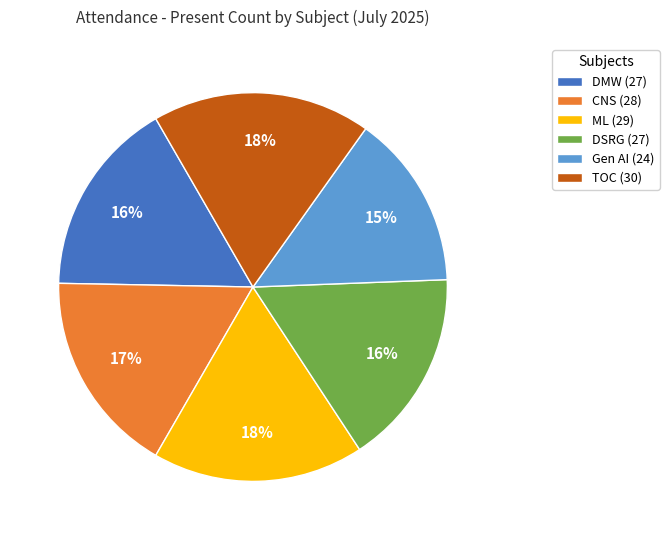

To the nearest percent, what is the combined percentage of CNS (28) and DSRG (27)?

33%